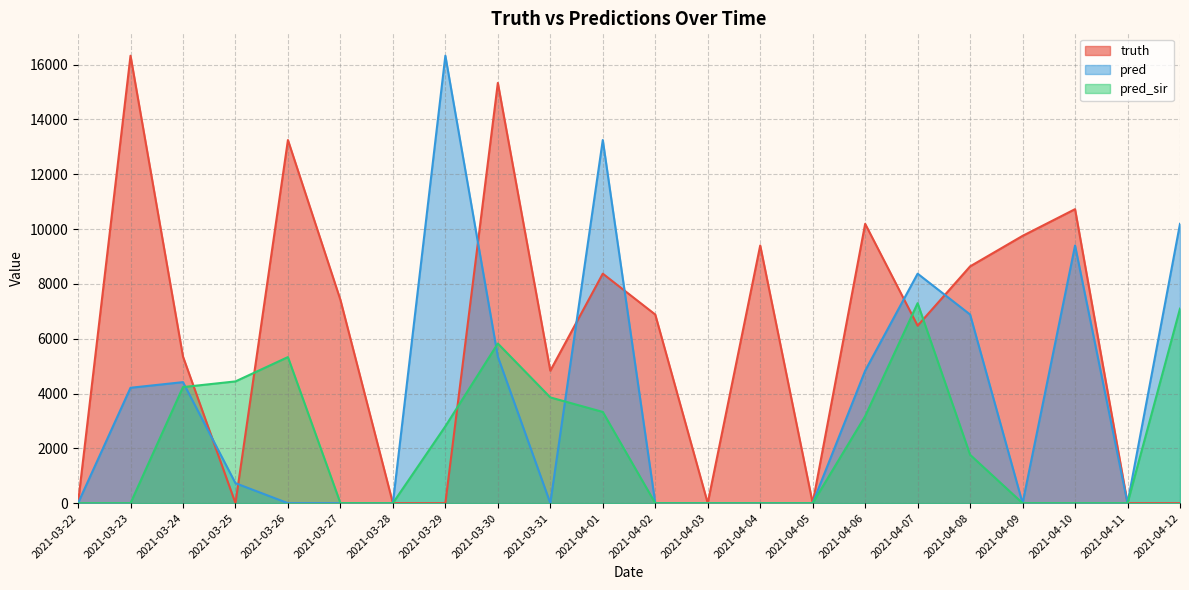

What is the difference between the maximum and second lowest values in the pred series?

16323